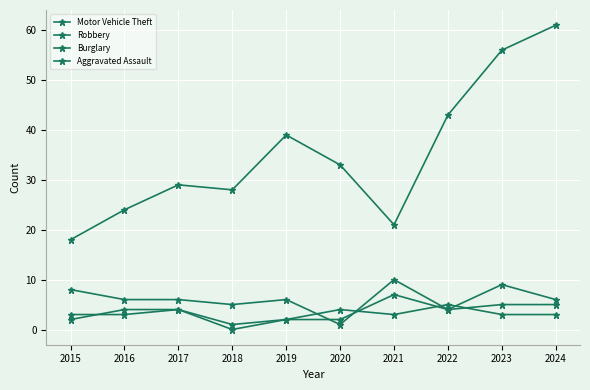

What is the maximum value for Aggravated Assault?

9